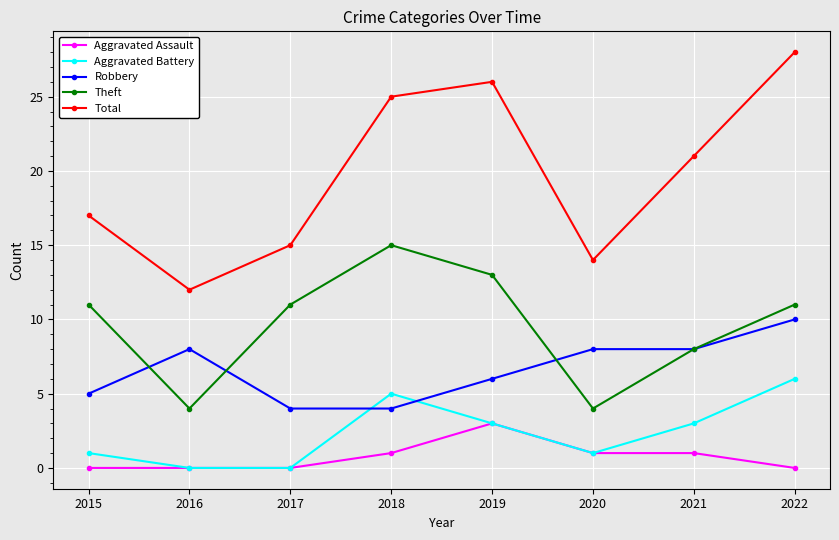

Reading left to right, extract all data points from this chart.

Aggravated Assault: 2015=0	2016=0	2017=0	2018=1	2019=3	2020=1	2021=1	2022=0
Aggravated Battery: 2015=1	2016=0	2017=0	2018=5	2019=3	2020=1	2021=3	2022=6
Robbery: 2015=5	2016=8	2017=4	2018=4	2019=6	2020=8	2021=8	2022=10
Theft: 2015=11	2016=4	2017=11	2018=15	2019=13	2020=4	2021=8	2022=11
Total: 2015=17	2016=12	2017=15	2018=25	2019=26	2020=14	2021=21	2022=28